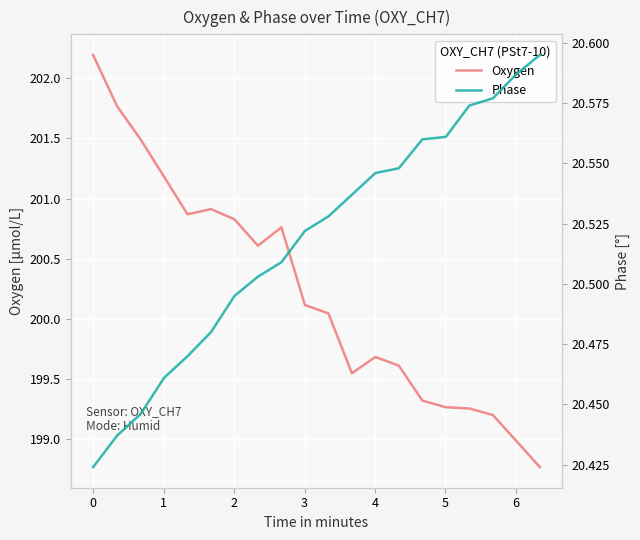

What is the average value of the Phase series?

20.5